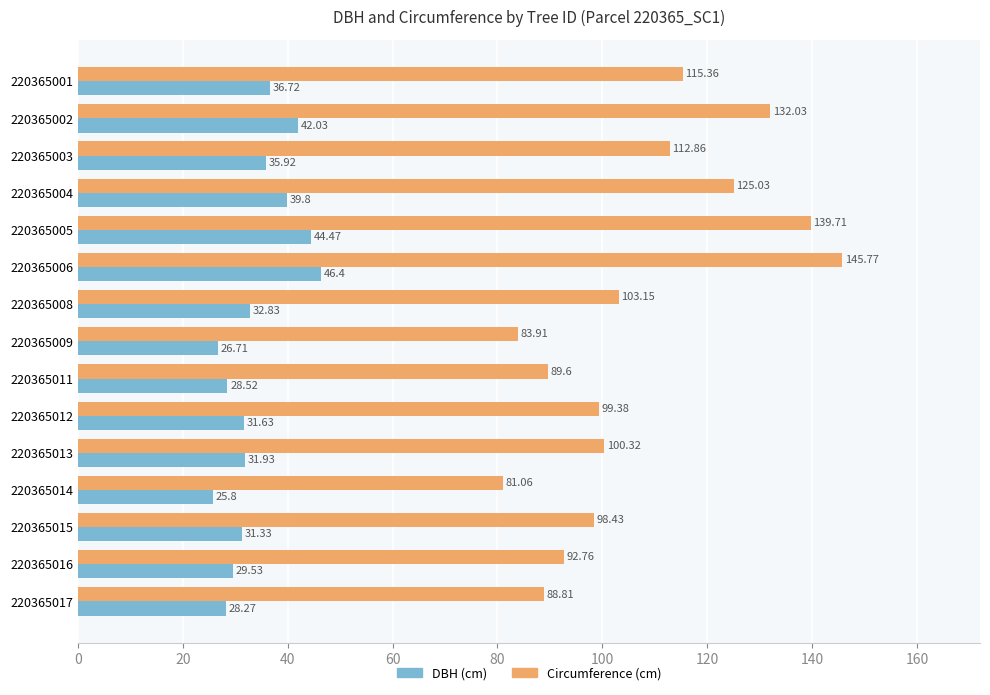

Where is Circumference (cm) nearest to the value 113?

220365003